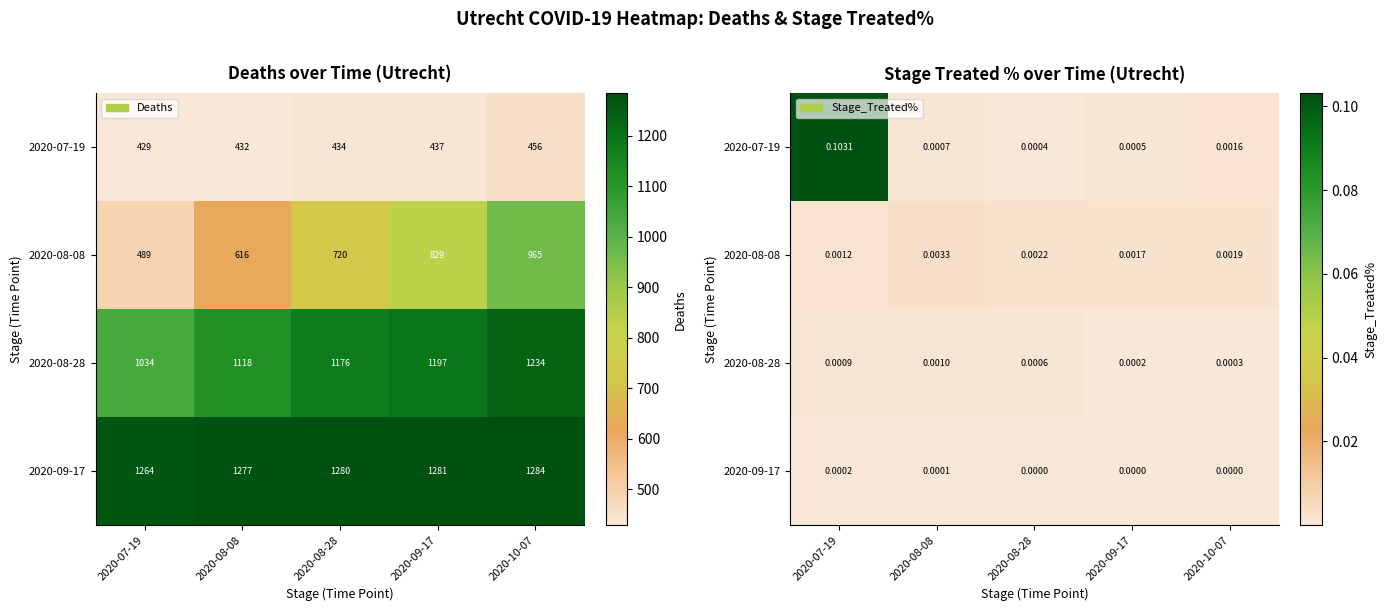

Between 2020-10-07 and 2020-09-17, which is larger?

2020-10-07